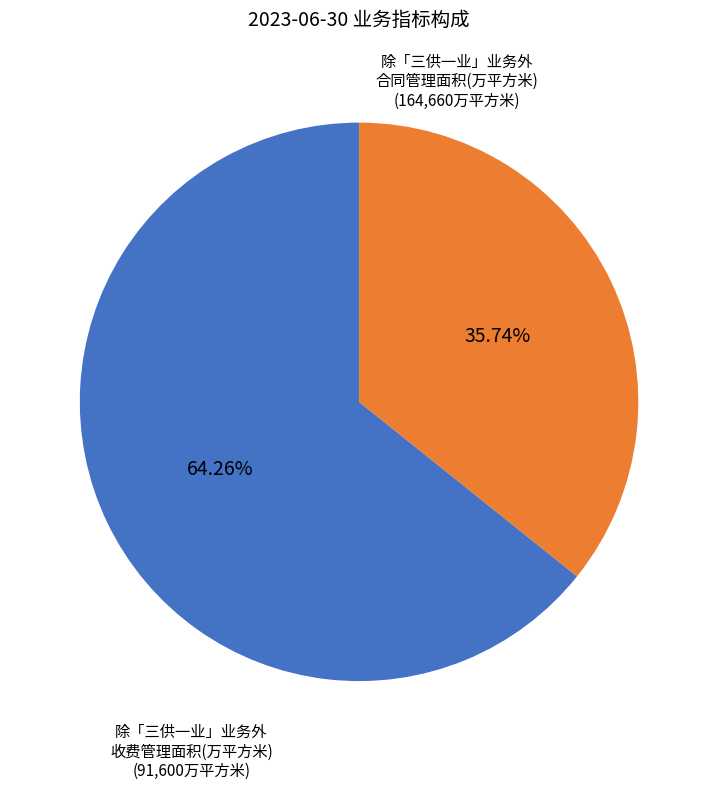

Which slice is the largest?

除「三供一业」业务外 合同管理面积(万平方米)